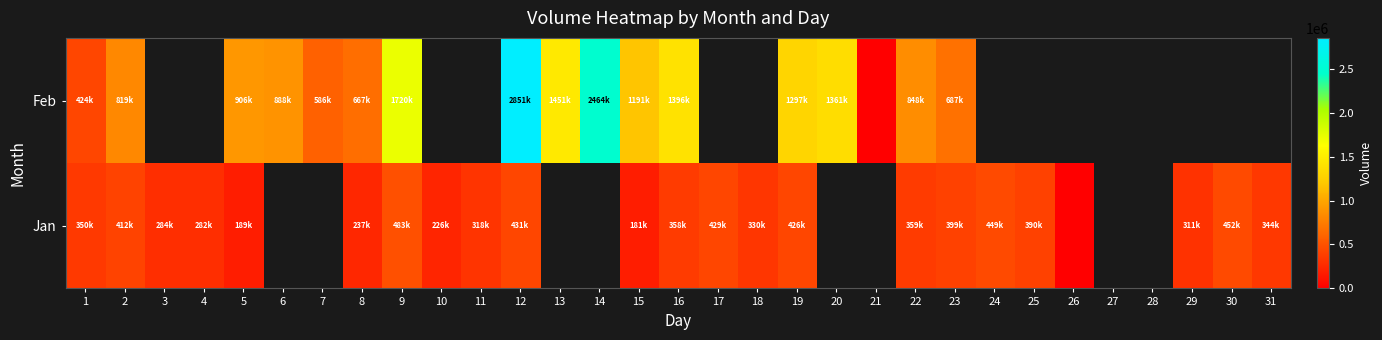

At which category is the sum across all series the highest?

12